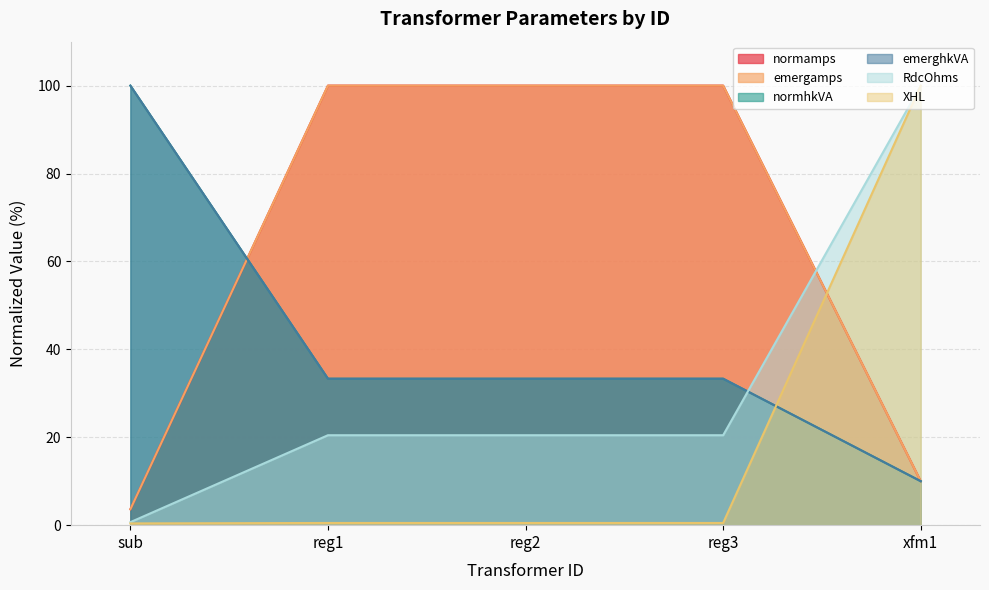

Which series ends up on top after the final intersection of XHL and emergamps?

XHL